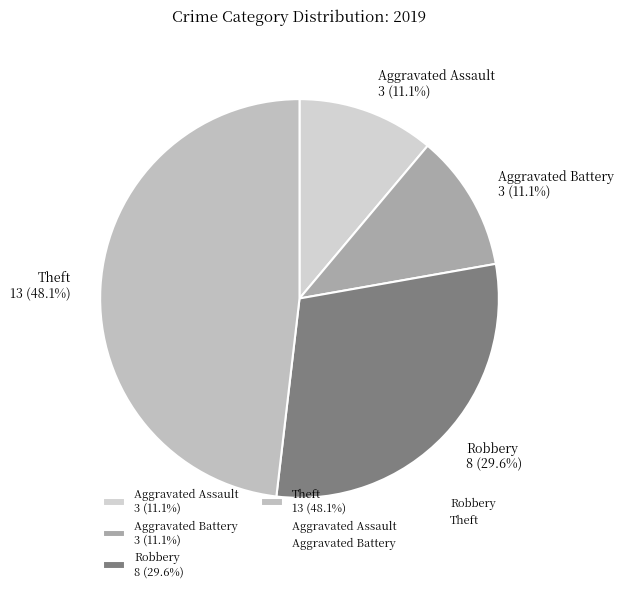

Does any single category account for the majority?

No